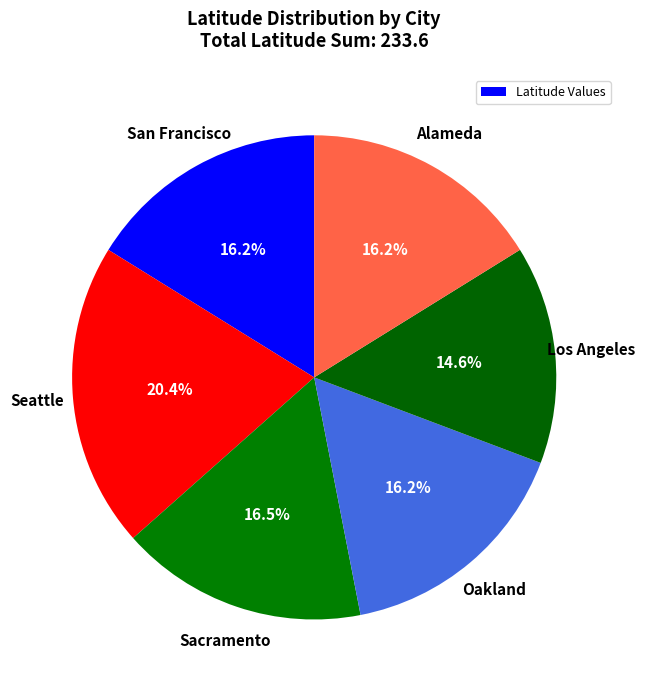

Count the number of slices in the pie.

6